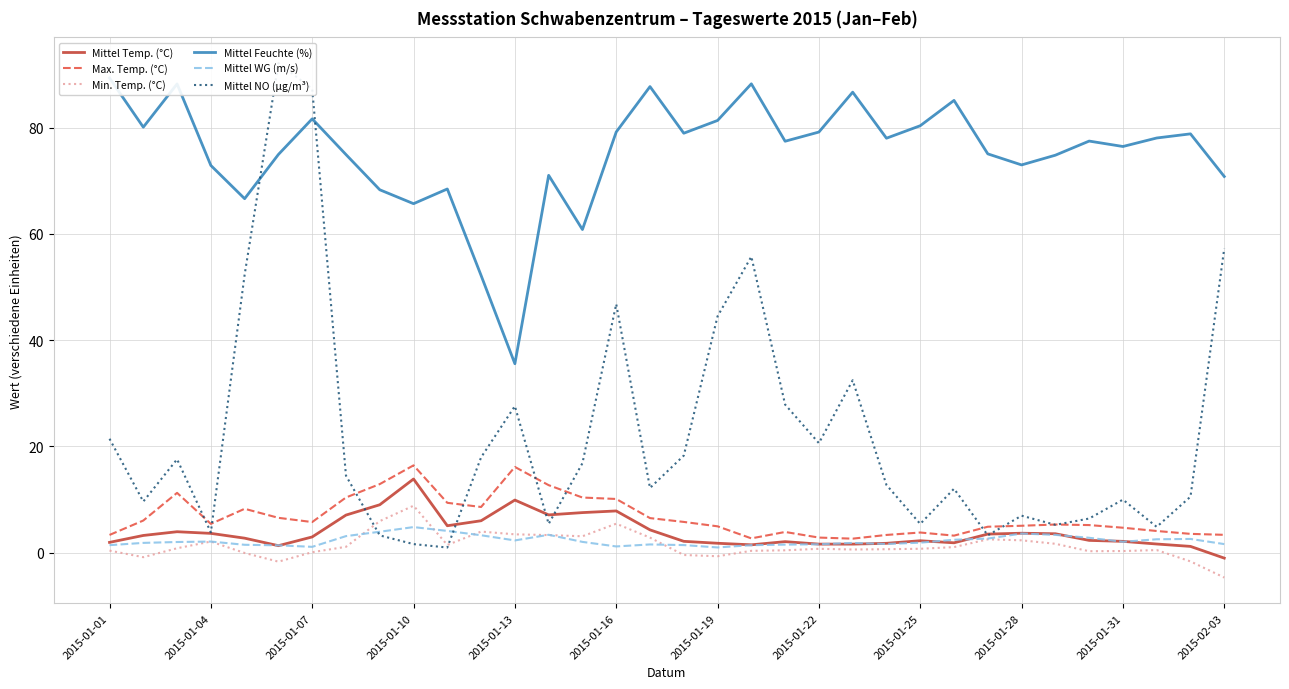

What is the greatest value displayed?

92.2